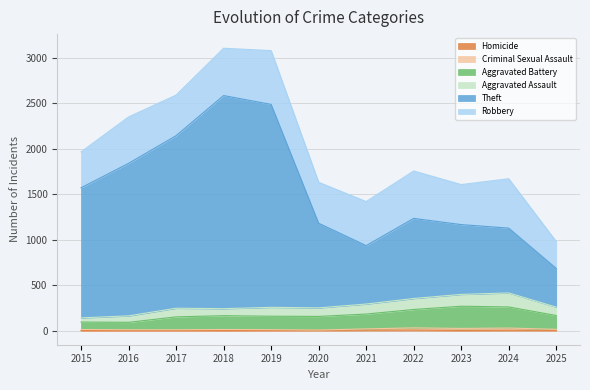

What is the minimum value for Aggravated Battery?

91